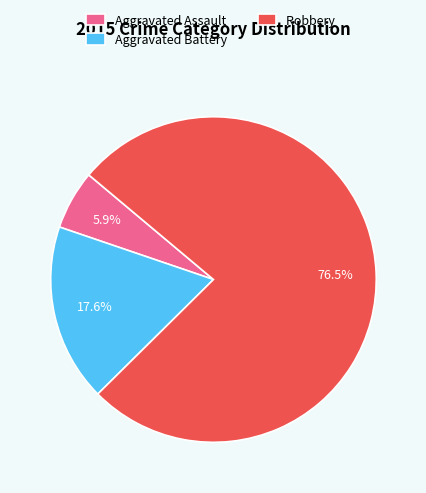

Rank the categories by value from highest to lowest.

Robbery, Aggravated Battery, Aggravated Assault